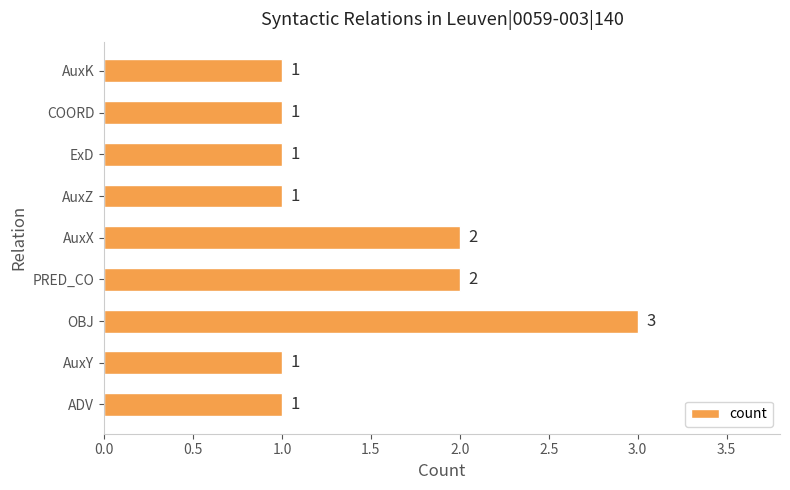

What is the minimum value shown in the chart?

1